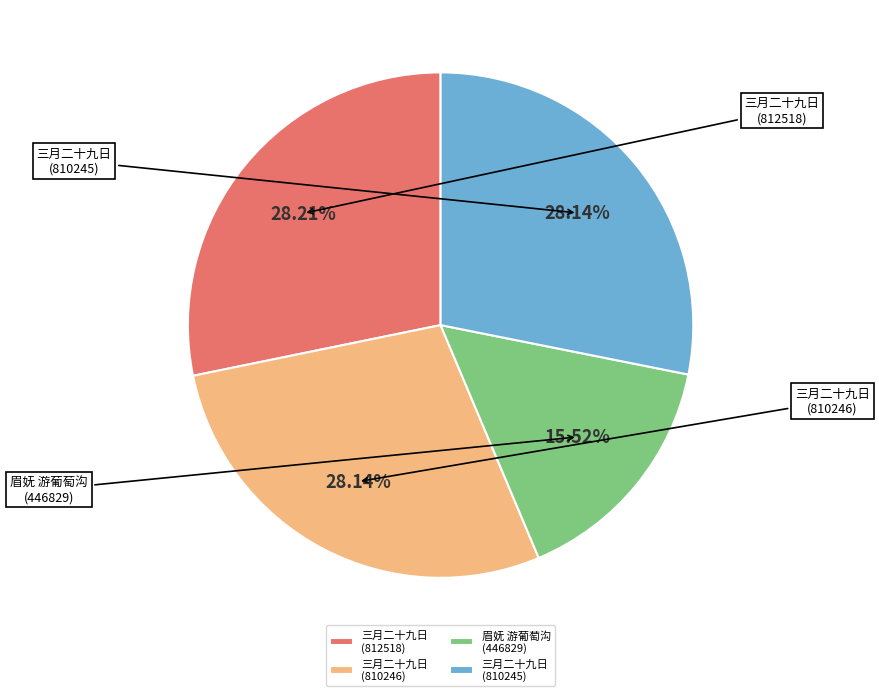

Which category has the smallest portion of the pie?

446829